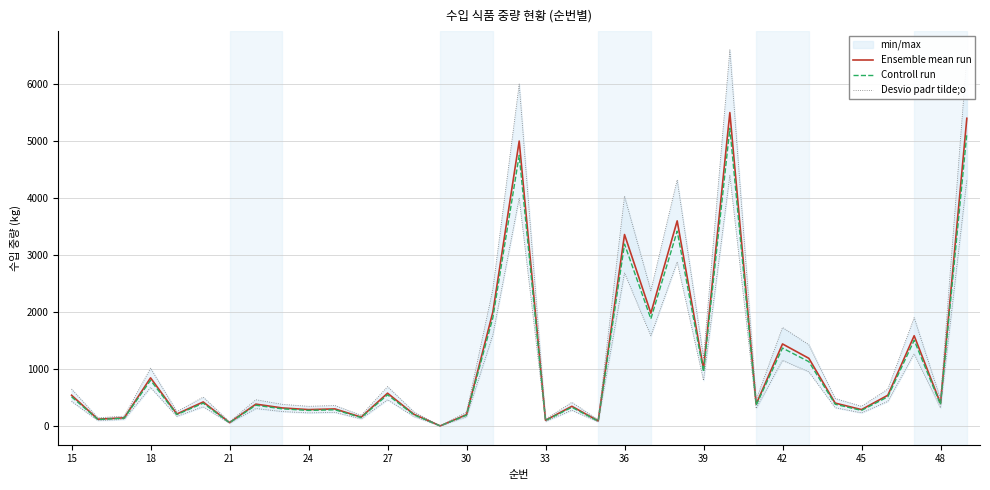

True or false: Controll run and Desvio padr tilde;o intersect in this chart.

False